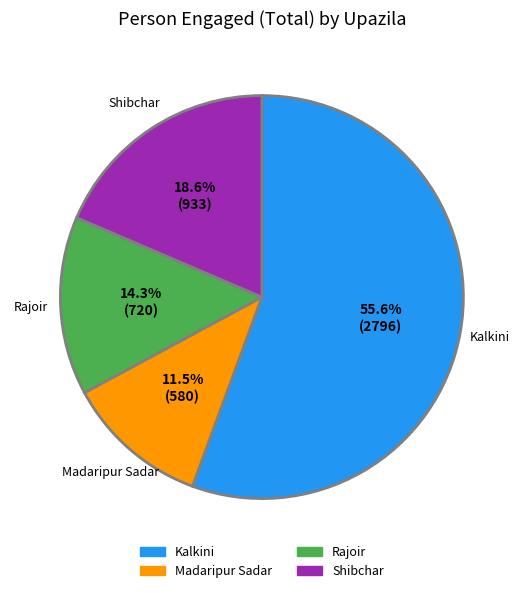

How many segments does this pie chart have?

4